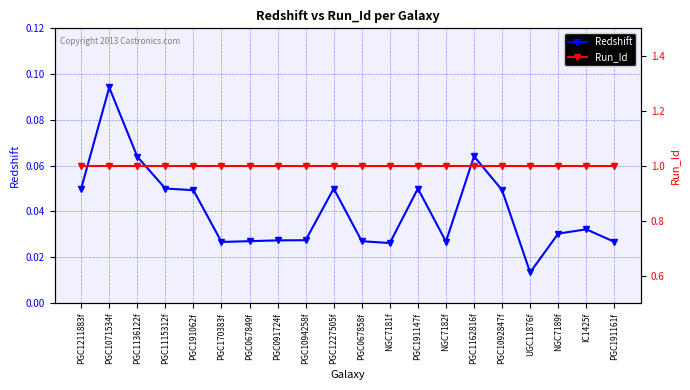

Is the value of Run_Id at UGC11876f greater than the value of Redshift at NGC7182f?

Yes